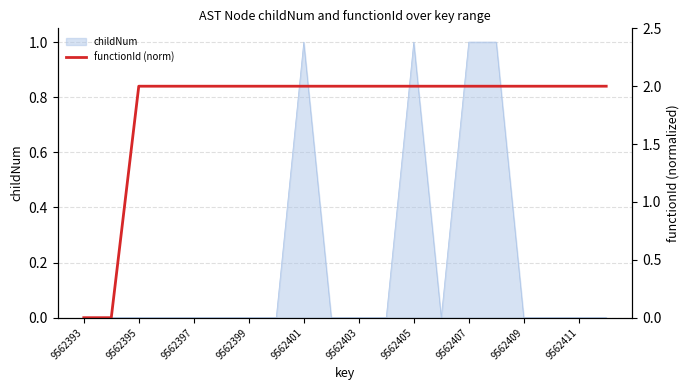

What is the difference between the maximum and minimum values?

2